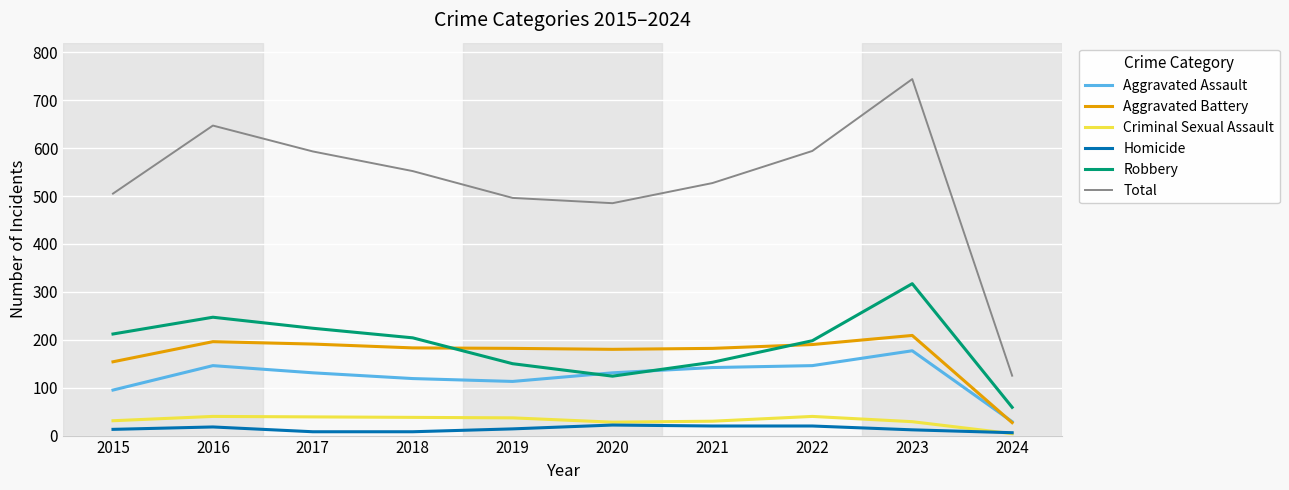

True or false: Criminal Sexual Assault and Total intersect in this chart.

False